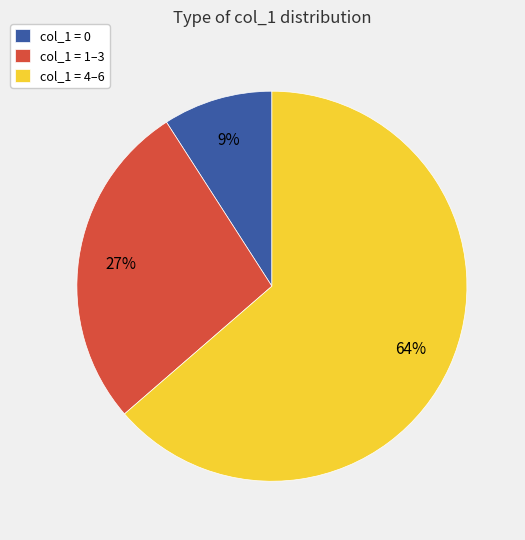

To the nearest percent, what is the difference between the largest and smallest slice percentages?

55%